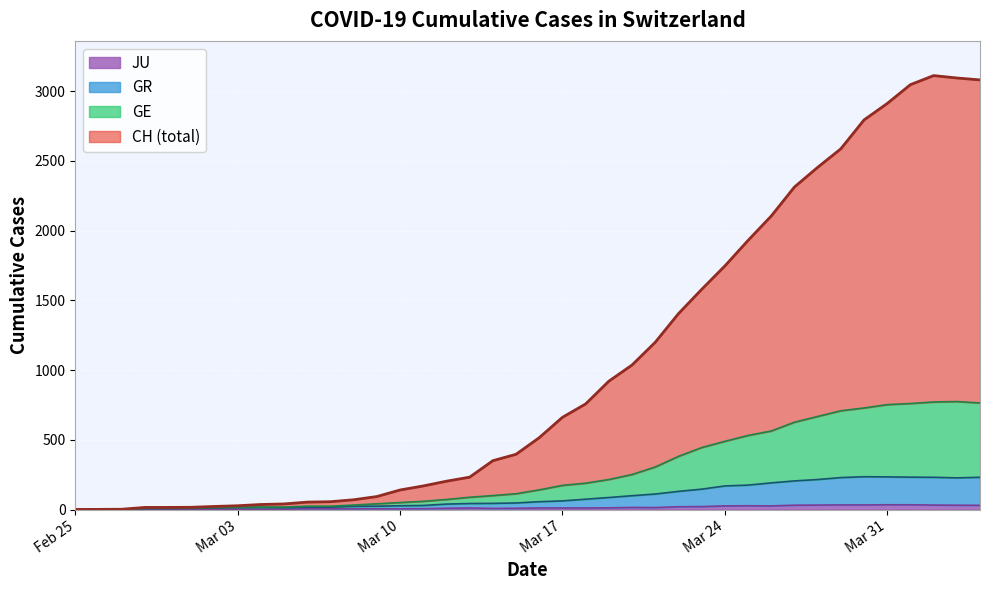

Where does the JU series first go above 11?

2020-03-19